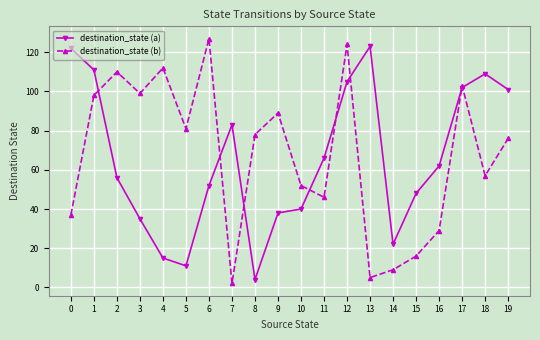

Where is the first local minimum for destination_state (b)?

3